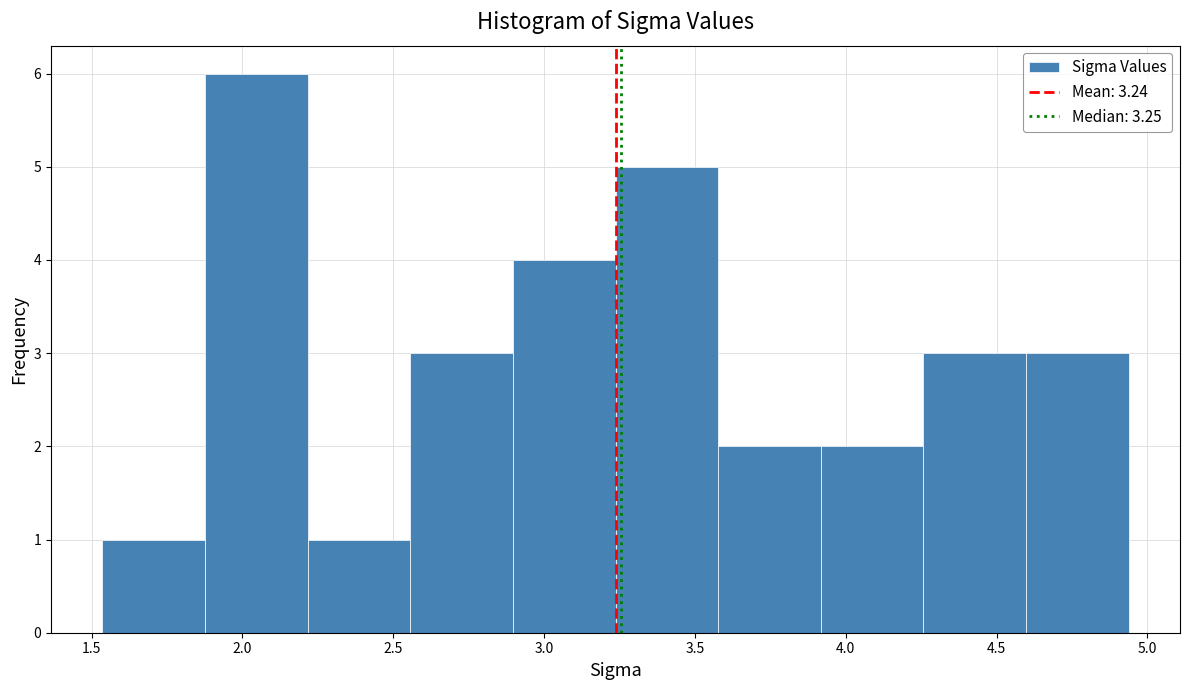

Reading left to right, list every bar in this chart as the range it spans on the x-axis followed by its height. Neither the bar edges nor the heights are printed on the chart, so give them approximately, as read against the axes.

1.55 to 1.90: 1
1.90 to 2.20: 6
2.20 to 2.55: 1
2.55 to 2.90: 3
2.90 to 3.25: 4
3.25 to 3.60: 5
3.60 to 3.90: 2
3.90 to 4.25: 2
4.25 to 4.60: 3
4.60 to 4.95: 3